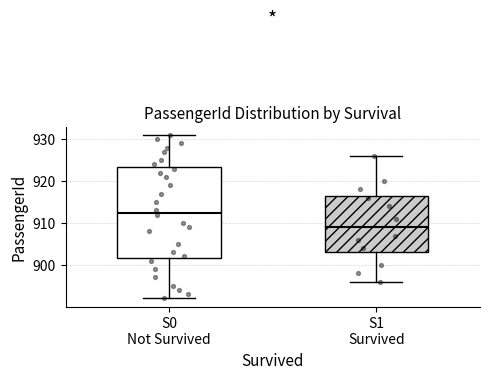

Reading left to right, read every box against the y-axis: the position of its median line, the range the box covers, and the ends of its whiskers. The values are not printed on the chart, so give them approximately, as read against the axis.

S0 Not Survived: median 913, box 902 to 923, whiskers 892 to 931
S1 Survived: median 909, box 903 to 917, whiskers 896 to 926